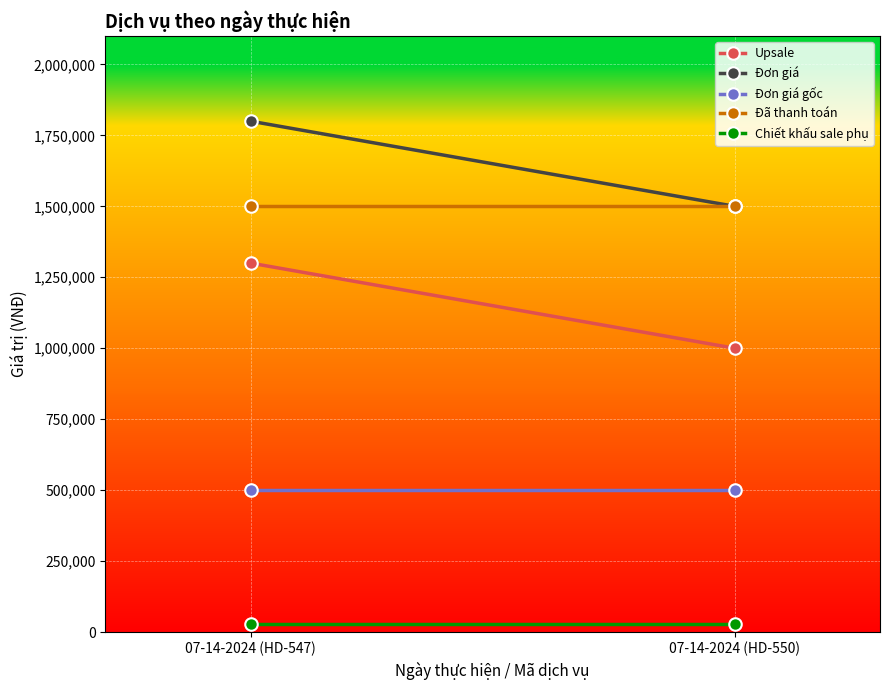

List the series in order of their peak value, lowest first.

Chiết khấu sale phụ, Đơn giá gốc, Upsale, Đã thanh toán, Đơn giá